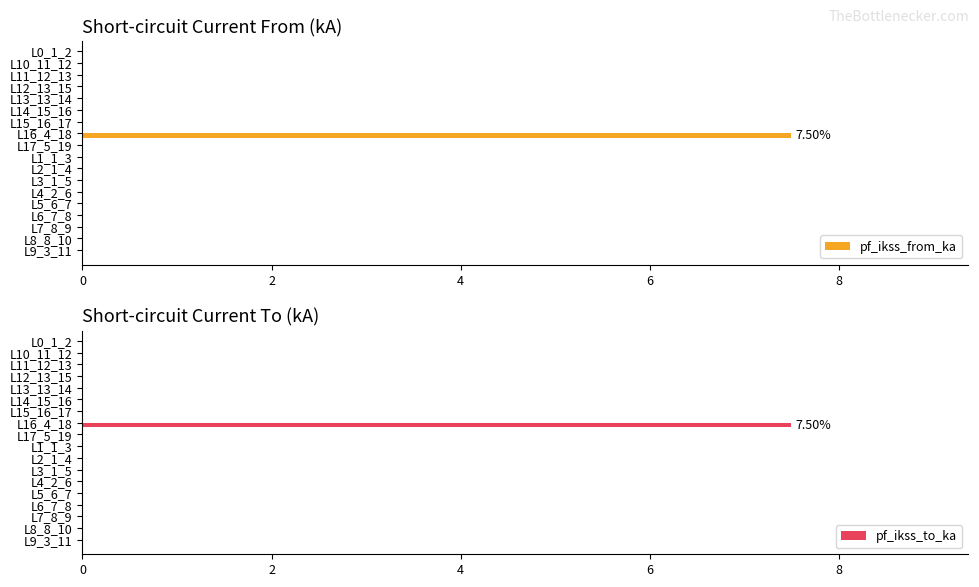

What is the sum of all pf_ikss_from_ka values?

7.5